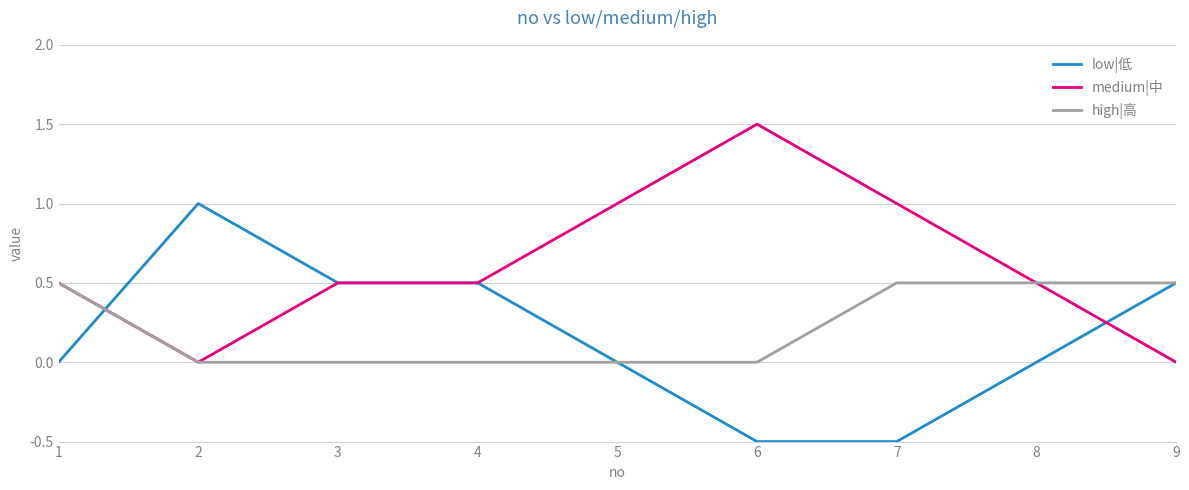

Does the chart display data point markers on the line(s)?

No